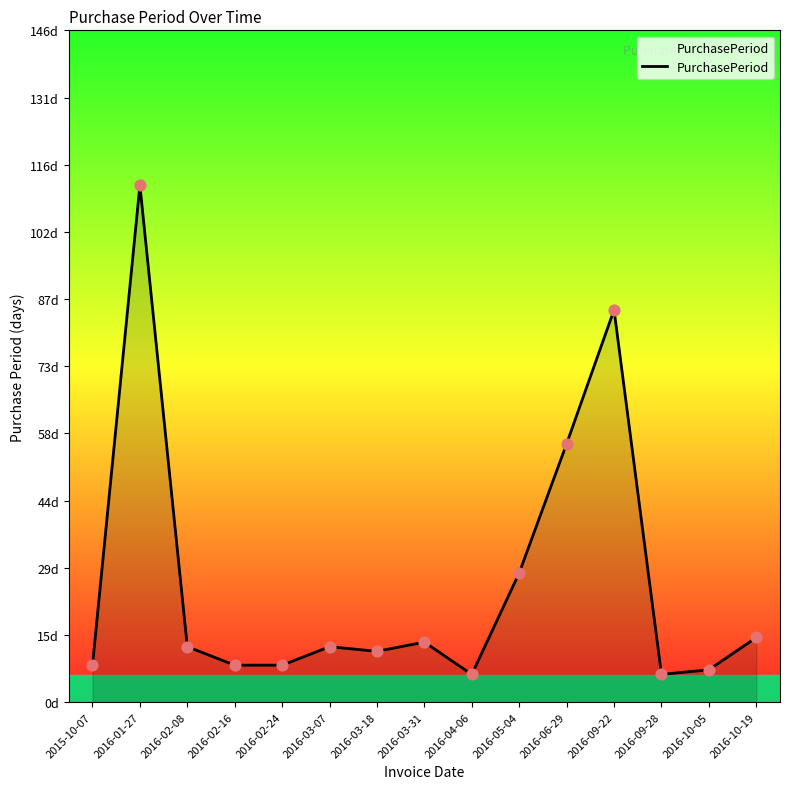

What is the change in value from 2016-03-18 to 2016-06-29?

+45